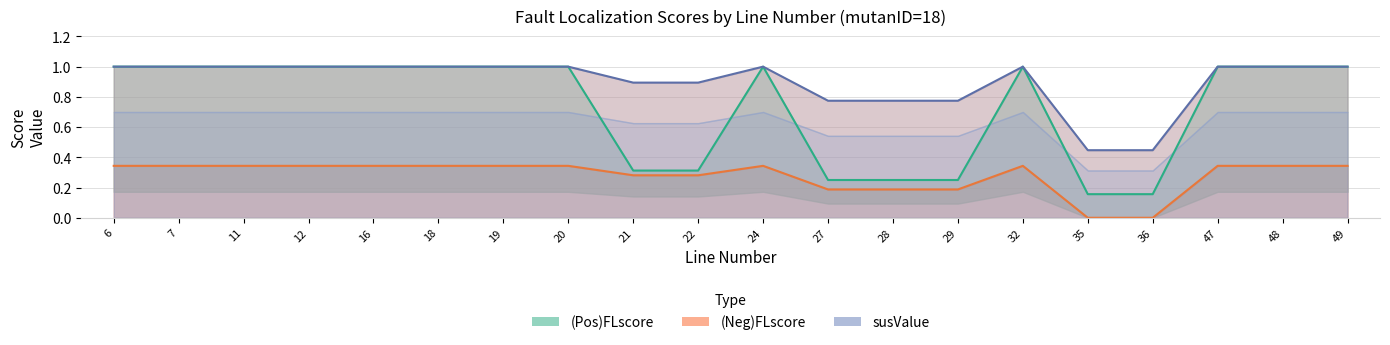

Between 16 and 29, which series saw the biggest shift?

(Pos)FLscore